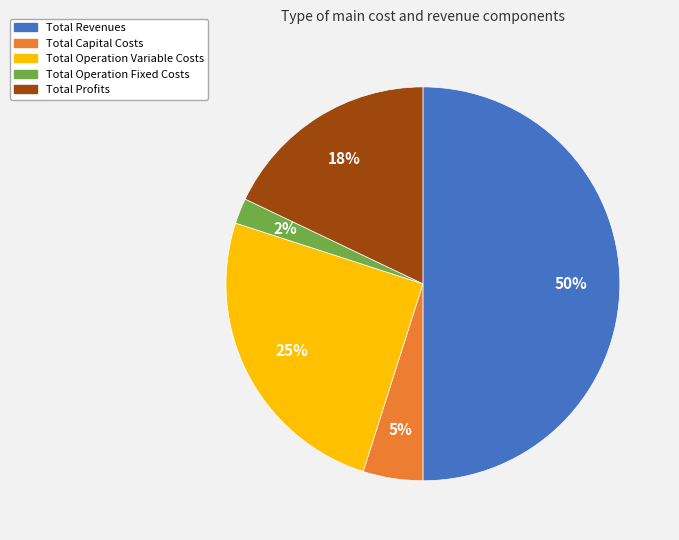

Combined, do Total Profits and Total Operation Fixed Costs account for over 50%?

No